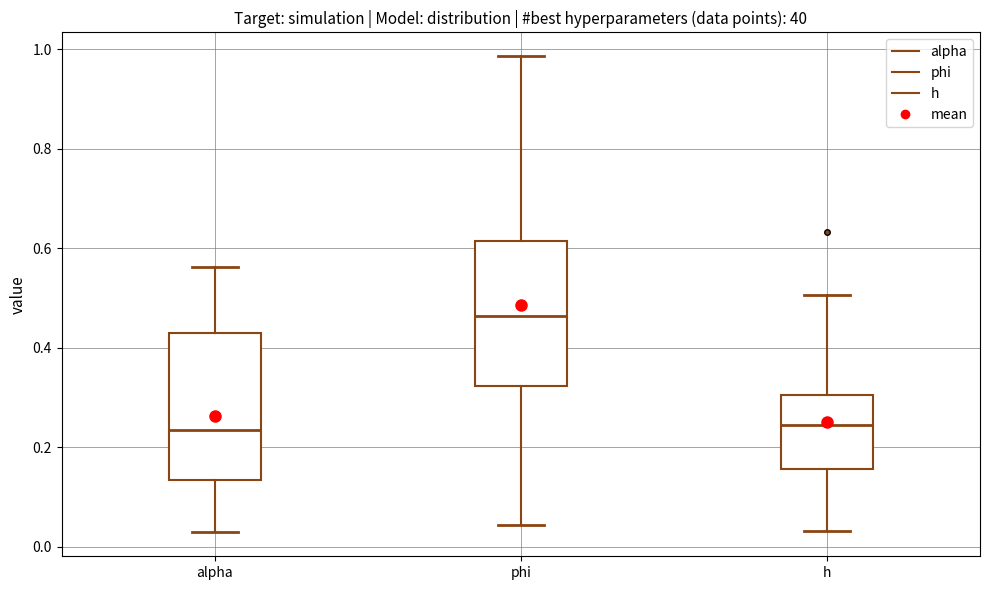

Reading left to right, transcribe this box plot: for each box, give where its median line is, the range the box spans, and where its two whiskers end, as read against the y-axis. The values are not printed on the chart, so give them approximately, as read against the axis.

alpha: median 0.24, box 0.14 to 0.44, whiskers 0.02 to 0.56
phi: median 0.46, box 0.32 to 0.62, whiskers 0.04 to 0.98
h: median 0.24, box 0.16 to 0.30, whiskers 0.04 to 0.50